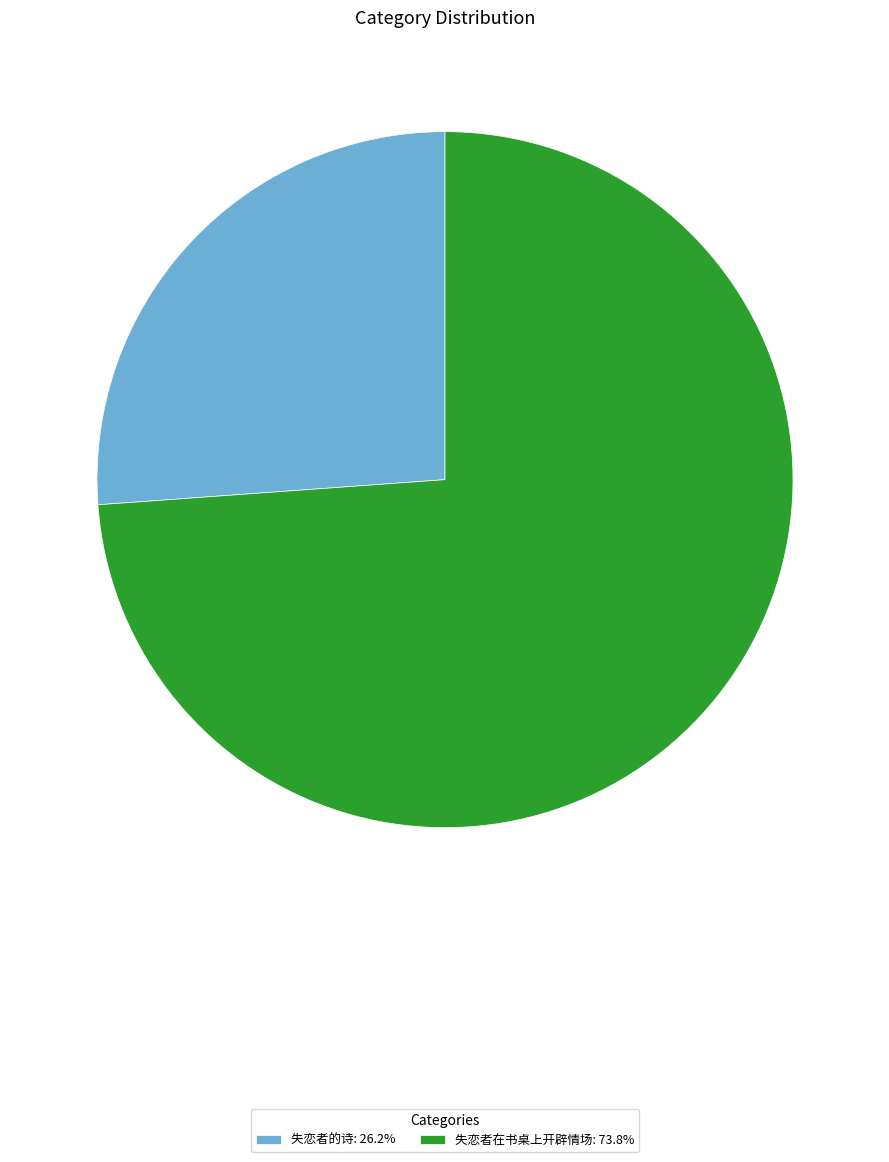

How many slices are in this pie chart?

2